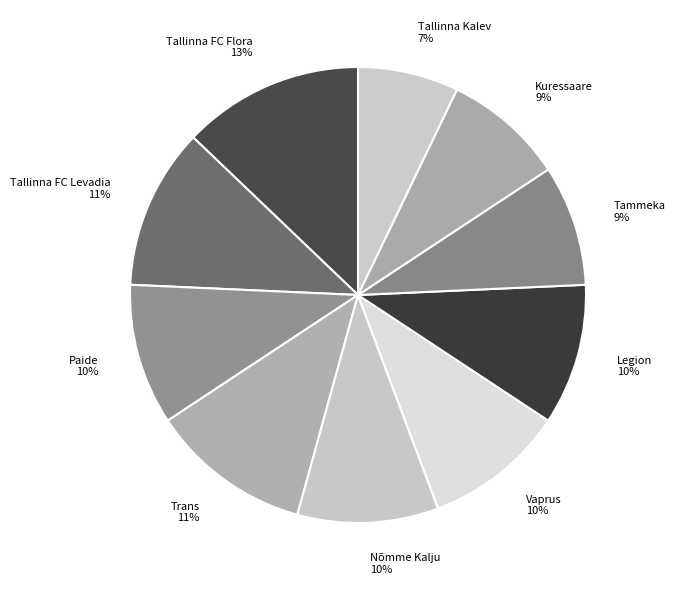

Between Nõmme Kalju and Kuressaare, which is larger?

Nõmme Kalju